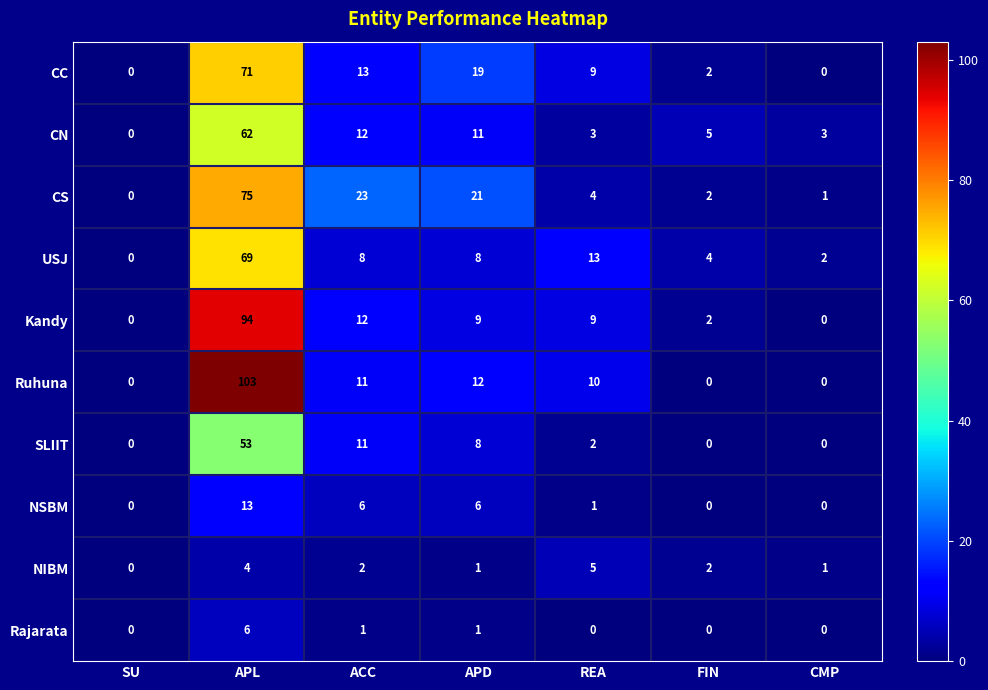

What is the difference between the maximum and minimum values in the CC series?

71